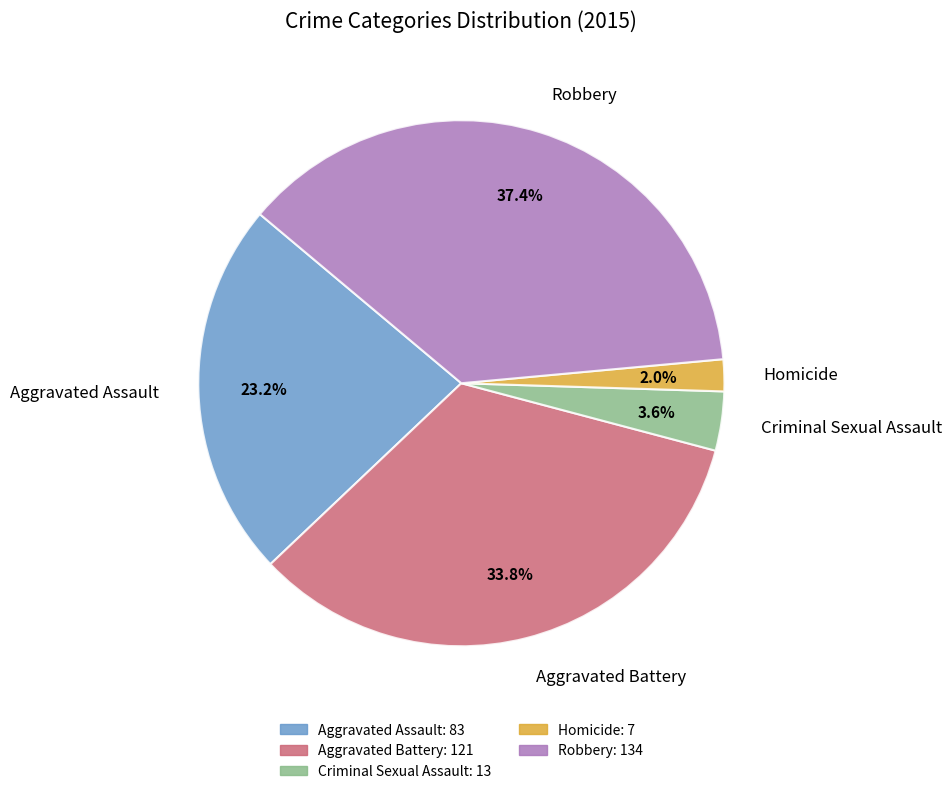

What percentage is the Robbery slice, to the nearest percent?

37%